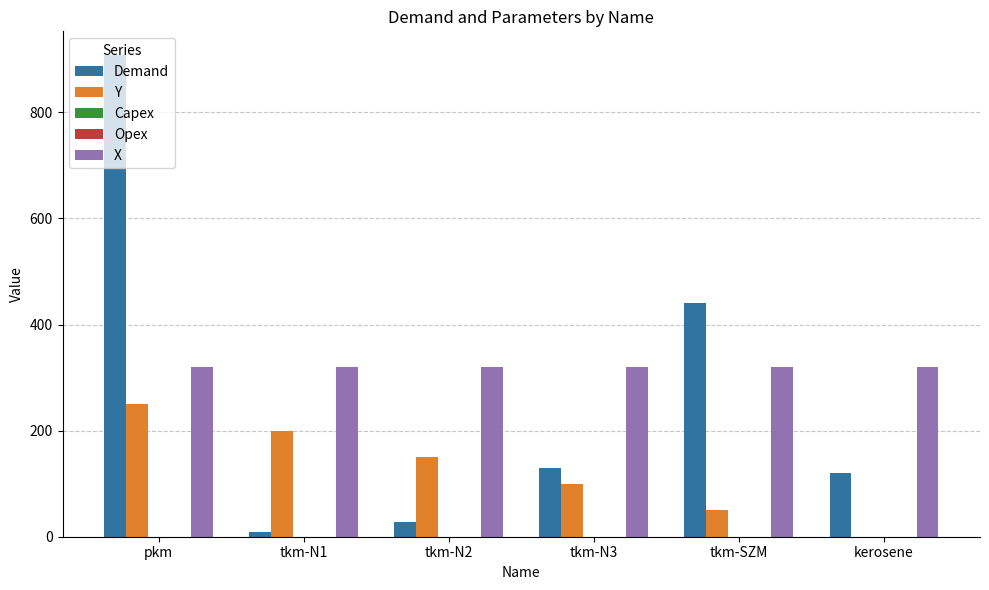

The Y series shows 50.0 at tkm-SZM. True or false?

True